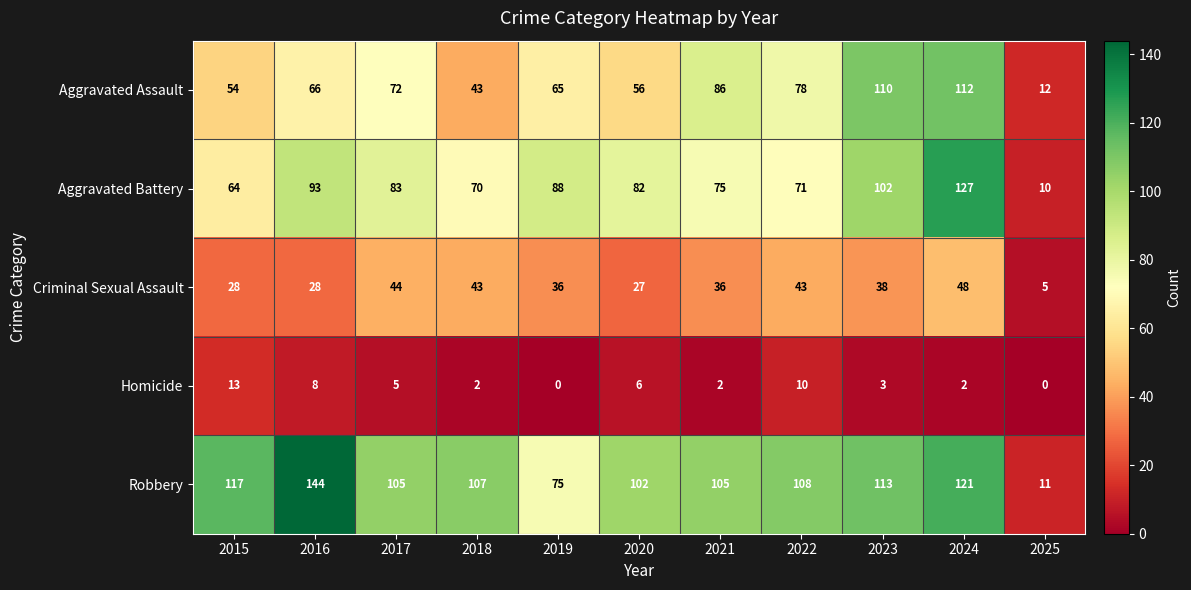

What is the total value across all series at 2017?

309